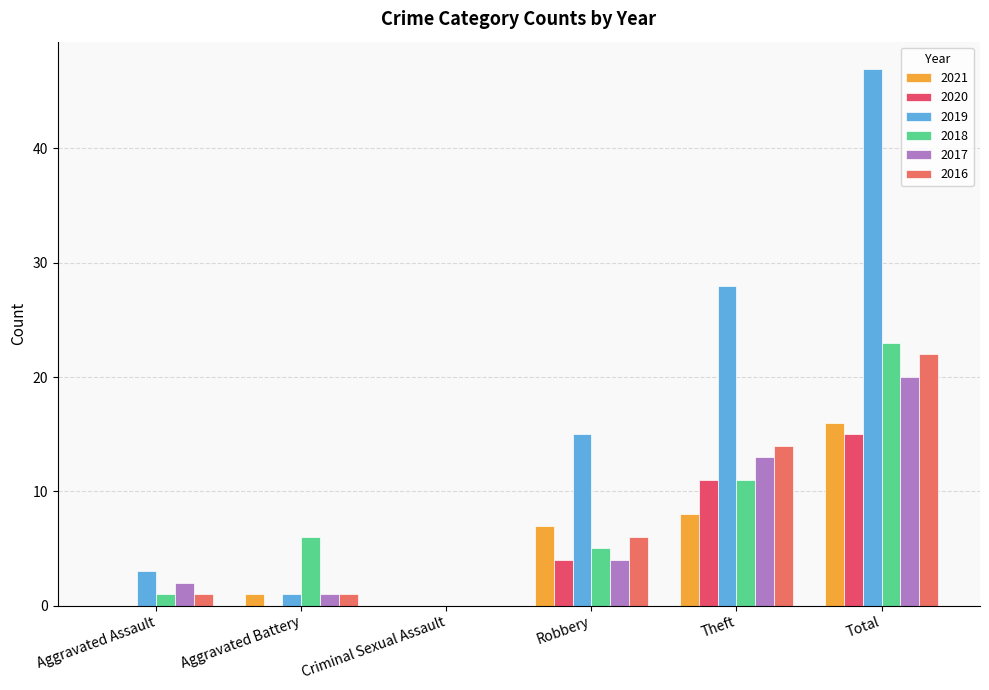

How many groups of bars are there?

6